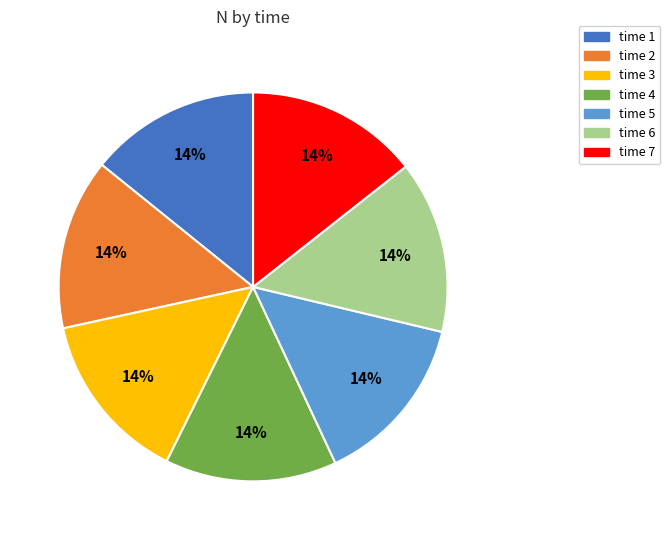

True or false: time 7 accounts for 14% of the total.

True